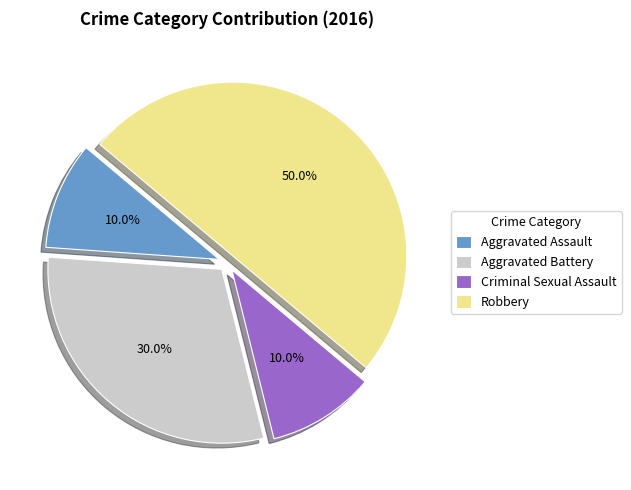

What percentage is the Criminal Sexual Assault slice, to the nearest percent?

10%